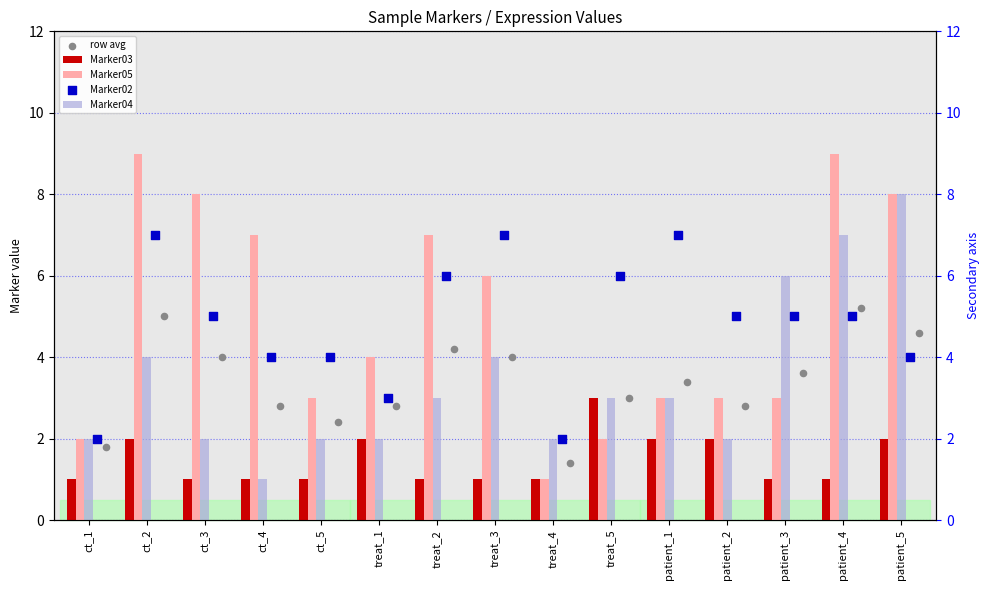

What are all the series names shown in the legend?

Marker03, Marker05, row avg, Marker04, Marker02